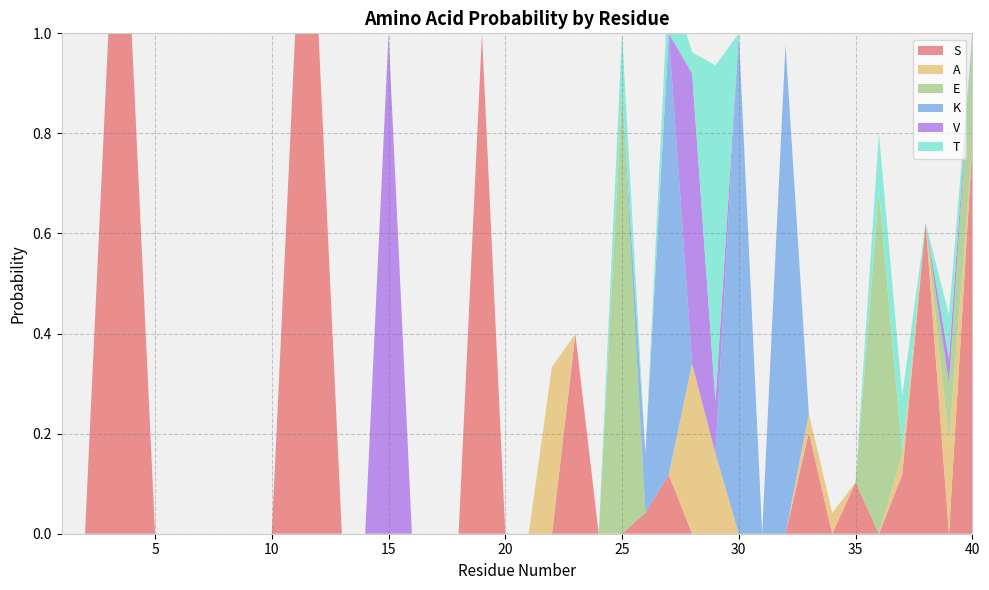

Reading left to right, list all the values displayed in this chart.

S: 1=0.0	2=0.0	3=1.0	4=1.0	5=0.0	6=0.0	7=0.0	8=0.0	9=0.0	10=0.0	11=1.0	12=1.0	13=0.0	14=0.0	15=0.0	16=0.0	17=0.0	18=0.0	19=1.0	20=0.0	21=0.0	22=0.0	23=0.4	24=0.0	25=0.0	26=0.0	27=0.1	28=0.0	29=0.0	30=0.0	31=0.0	32=0.0	33=0.2	34=0.0	35=0.1	36=0.0	37=0.1	38=0.6	39=0.0	40=0.8
A: 1=0.0	2=0.0	3=0.0	4=0.0	5=0.0	6=0.0	7=0.0	8=0.0	9=0.0	10=0.0	11=0.0	12=0.0	13=0.0	14=0.0	15=0.0	16=0.0	17=0.0	18=0.0	19=0.0	20=0.0	21=0.0	22=0.3	23=0.0	24=0.0	25=0.0	26=0.0	27=0.0	28=0.3	29=0.2	30=0.0	31=0.0	32=0.0	33=0.0	34=0.0	35=0.0	36=0.0	37=0.0	38=0.0	39=0.2	40=0.0
E: 1=0.0	2=0.0	3=0.0	4=0.0	5=0.0	6=0.0	7=0.0	8=0.0	9=0.0	10=0.0	11=0.0	12=0.0	13=0.0	14=0.0	15=0.0	16=0.0	17=0.0	18=0.0	19=0.0	20=0.0	21=0.0	22=0.0	23=0.0	24=0.0	25=0.9	26=0.0	27=0.0	28=0.0	29=0.0	30=0.0	31=0.0	32=0.0	33=0.0	34=0.0	35=0.0	36=0.7	37=0.0	38=0.0	39=0.1	40=0.2
K: 1=0.0	2=0.0	3=0.0	4=0.0	5=0.0	6=0.0	7=0.0	8=0.0	9=0.0	10=0.0	11=0.0	12=0.0	13=0.0	14=0.0	15=0.0	16=0.0	17=0.0	18=0.0	19=0.0	20=0.0	21=0.0	22=0.0	23=0.0	24=0.0	25=0.0	26=0.1	27=0.9	28=0.0	29=0.0	30=1.0	31=0.0	32=1.0	33=0.0	34=0.0	35=0.0	36=0.0	37=0.0	38=0.0	39=0.0	40=0.0
V: 1=0.0	2=0.0	3=0.0	4=0.0	5=0.0	6=0.0	7=0.0	8=0.0	9=0.0	10=0.0	11=0.0	12=0.0	13=0.0	14=0.0	15=1.0	16=0.0	17=0.0	18=0.0	19=0.0	20=0.0	21=0.0	22=0.0	23=0.0	24=0.0	25=0.0	26=0.0	27=0.0	28=0.6	29=0.1	30=0.0	31=0.0	32=0.0	33=0.0	34=0.0	35=0.0	36=0.0	37=0.0	38=0.0	39=0.1	40=0.0
T: 1=0.0	2=0.0	3=0.0	4=0.0	5=0.0	6=0.0	7=0.0	8=0.0	9=0.0	10=0.0	11=0.0	12=0.0	13=0.0	14=0.0	15=0.0	16=0.0	17=0.0	18=0.0	19=0.0	20=0.0	21=0.0	22=0.0	23=0.0	24=0.0	25=0.1	26=0.0	27=0.1	28=0.0	29=0.7	30=0.0	31=0.0	32=0.0	33=0.0	34=0.0	35=0.0	36=0.1	37=0.1	38=0.0	39=0.1	40=0.0